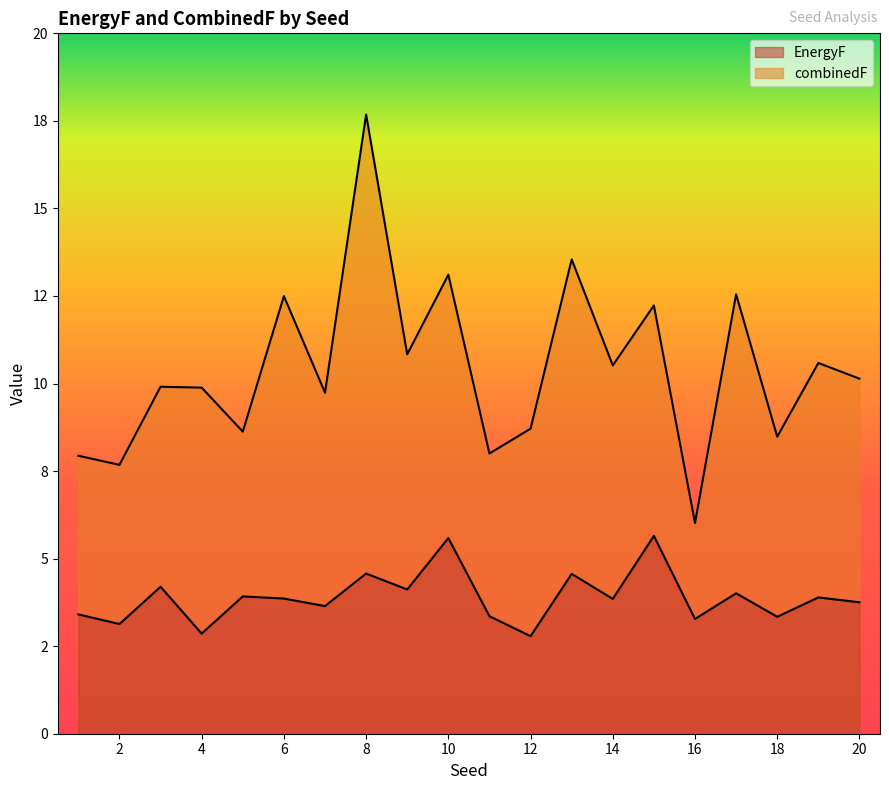

Reading right to left, list all the values displayed in this chart.

EnergyF: 20=3.8	19=3.9	18=3.3	17=4.0	16=3.3	15=5.6	14=3.9	13=4.6	12=2.8	11=3.4	10=5.6	9=4.1	8=4.6	7=3.6	6=3.9	5=3.9	4=2.9	3=4.2	2=3.1	1=3.4
combinedF: 20=10.1	19=10.6	18=8.5	17=12.5	16=6.0	15=12.2	14=10.5	13=13.5	12=8.7	11=8.0	10=13.1	9=10.8	8=17.7	7=9.7	6=12.5	5=8.6	4=9.9	3=9.9	2=7.7	1=7.9